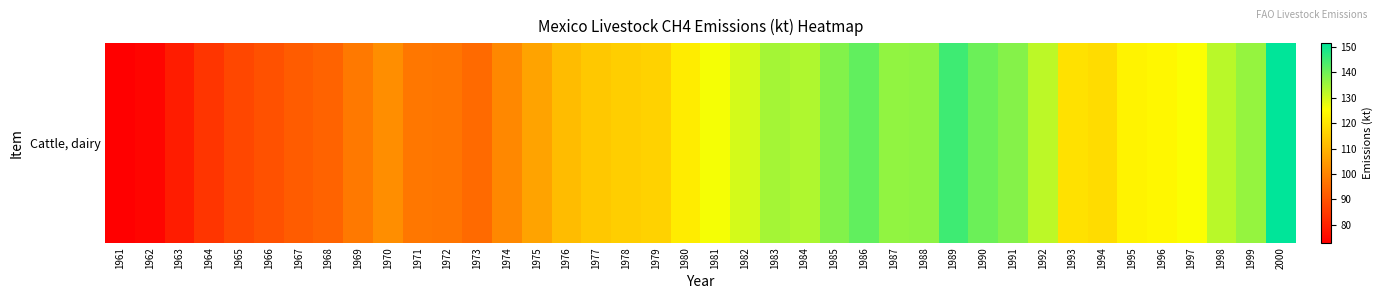

Rank the categories by value from lowest to highest.

1961, 1962, 1963, 1964, 1965, 1966, 1967, 1968, 1973, 1972, 1971, 1969, 1974, 1970, 1975, 1976, 1977, 1978, 1979, 1994, 1993, 1980, 1995, 1996, 1997, 1981, 1982, 1992, 1998, 1984, 1983, 1999, 1987, 1988, 1991, 1985, 1990, 1986, 1989, 2000